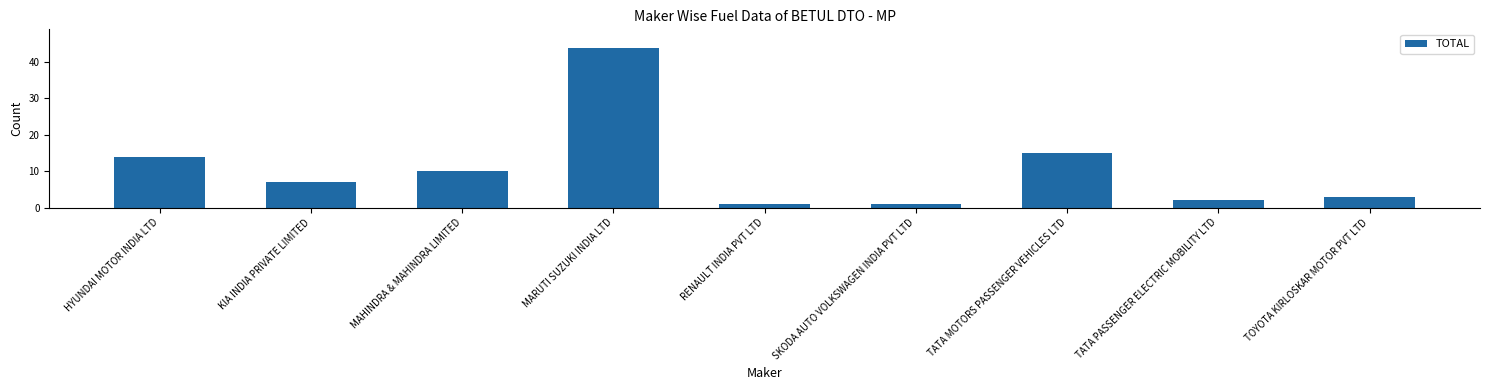

What is the ratio of the value at HYUNDAI MOTOR INDIA LTD to the value at MARUTI SUZUKI INDIA LTD?

0.3